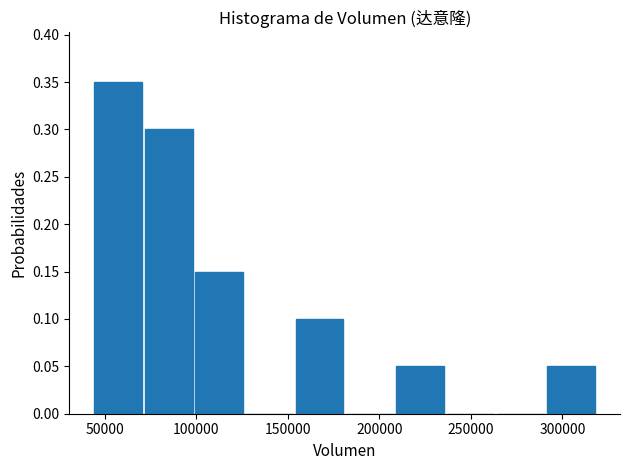

Reading left to right, list every bar in this chart as the range it spans on the x-axis followed by its height. Neither the bar edges nor the heights are printed on the chart, so give them approximately, as read against the axes.

45000 to 70000: 0.35
70000 to 100000: 0.30
100000 to 125000: 0.15
125000 to 155000: 0
155000 to 180000: 0.10
180000 to 210000: 0
210000 to 235000: 0.05
235000 to 265000: 0
265000 to 290000: 0
290000 to 320000: 0.05